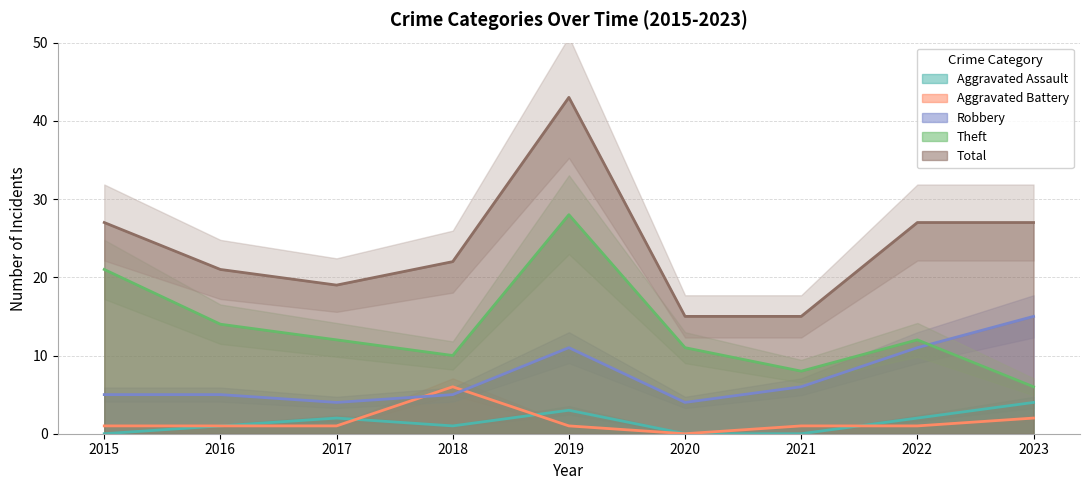

The value of Robbery at 2018 is 7. True or false?

False